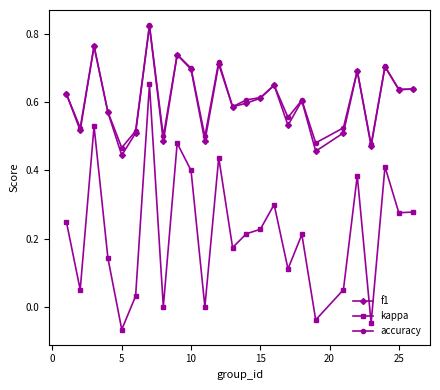

At how many categories does at least one series exceed 0?

25